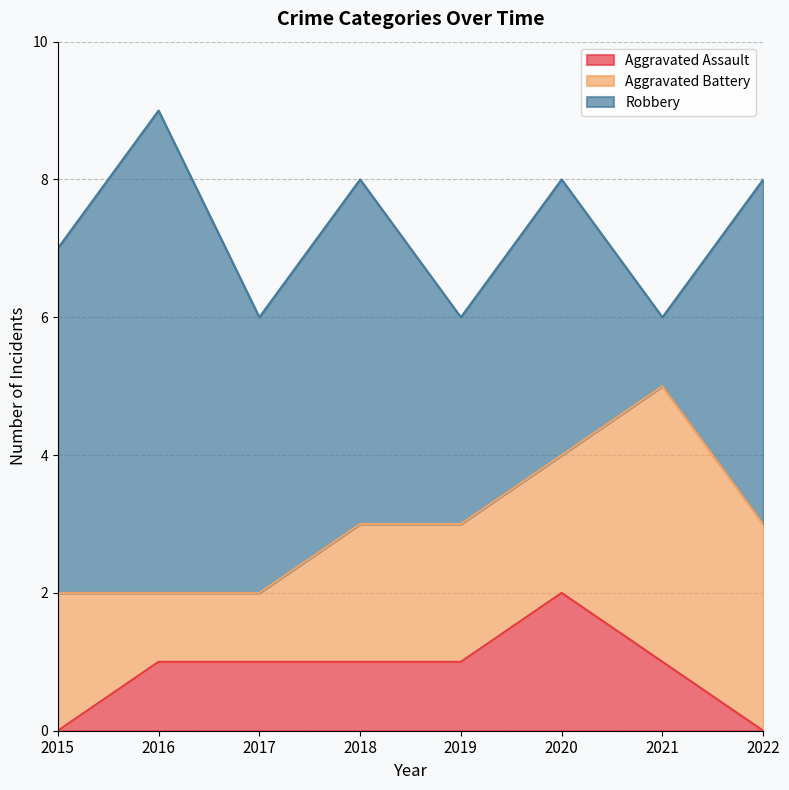

Between 2015 and 2020, which series saw the biggest shift?

Aggravated Assault